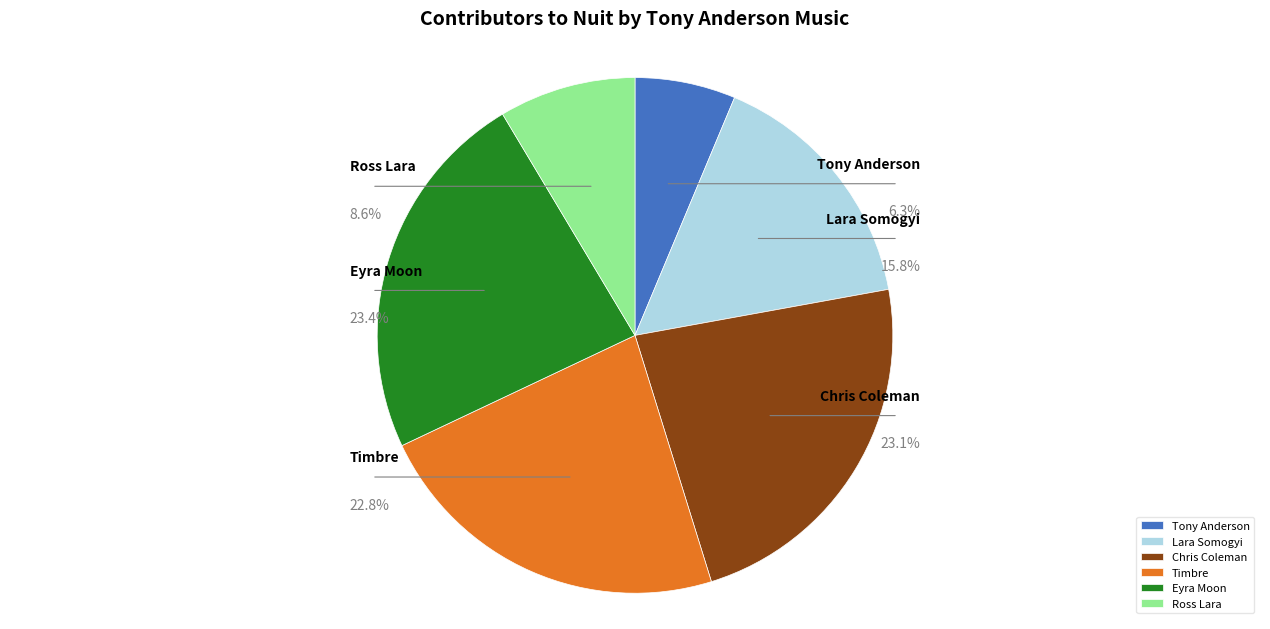

What is the total percentage of Ross Lara and Tony Anderson?

14.9%